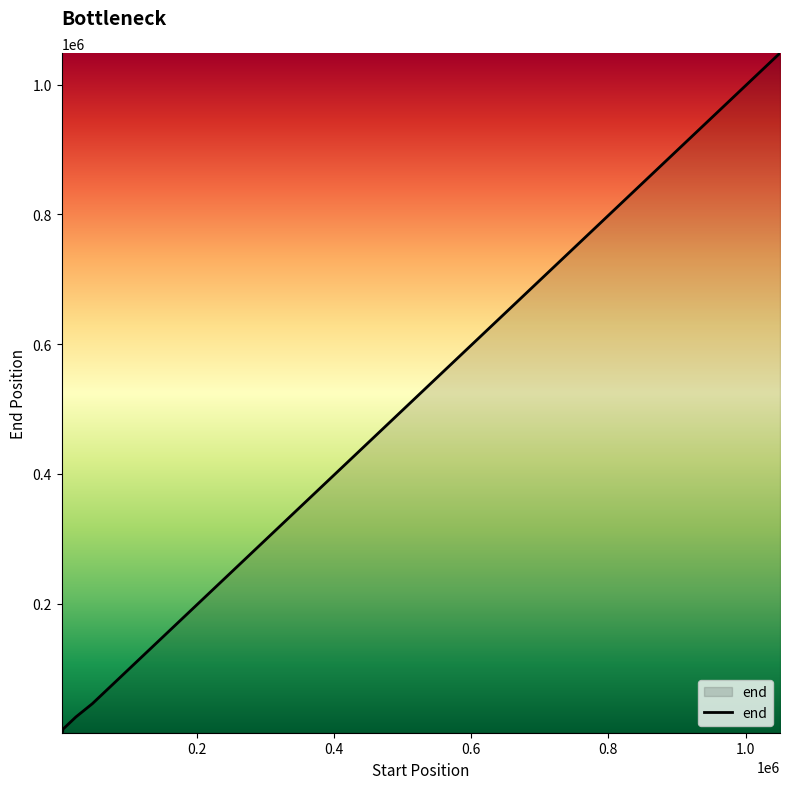

Does the chart display data point markers on the line(s)?

No